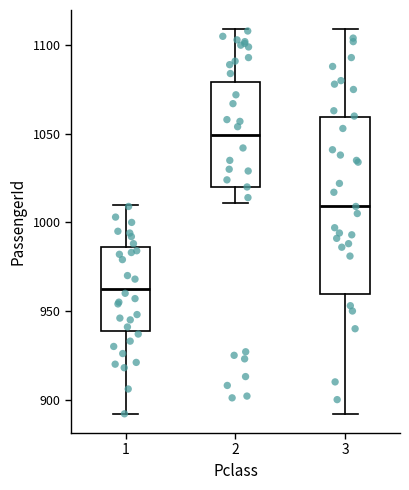

Which box's median line is the lowest?

1